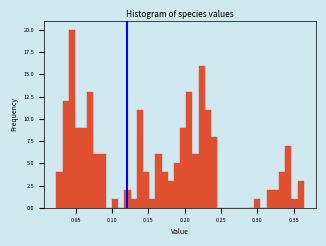

Around what value on the x-axis is the tallest bar? Give the approximate position of its centre, as read against the axis.

0.045